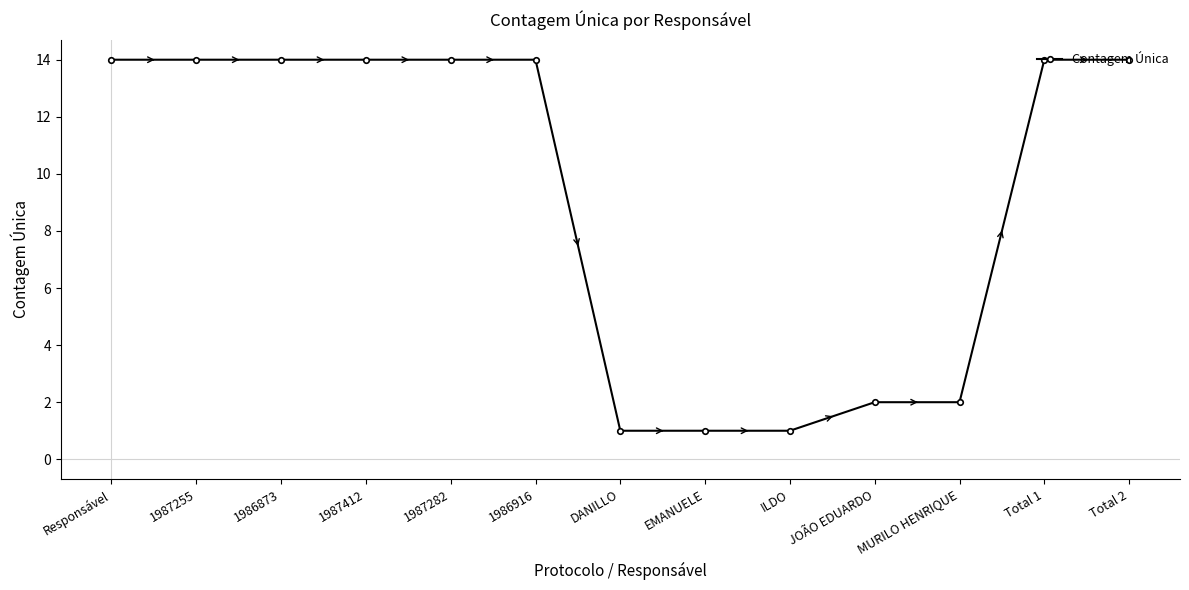

The value at JOÃO EDUARDO is 2. True or false?

True